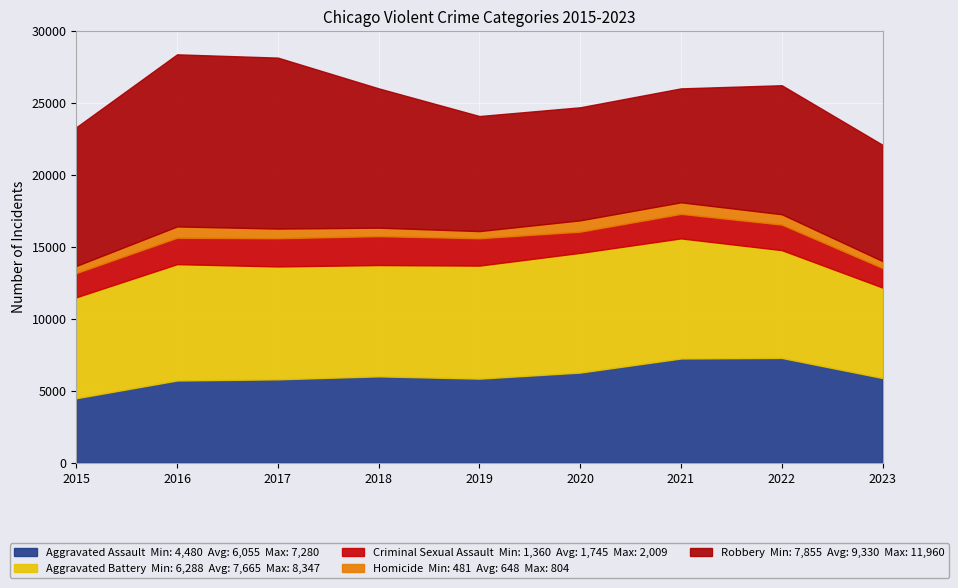

How many values in the Robbery series exceed 8964?

4